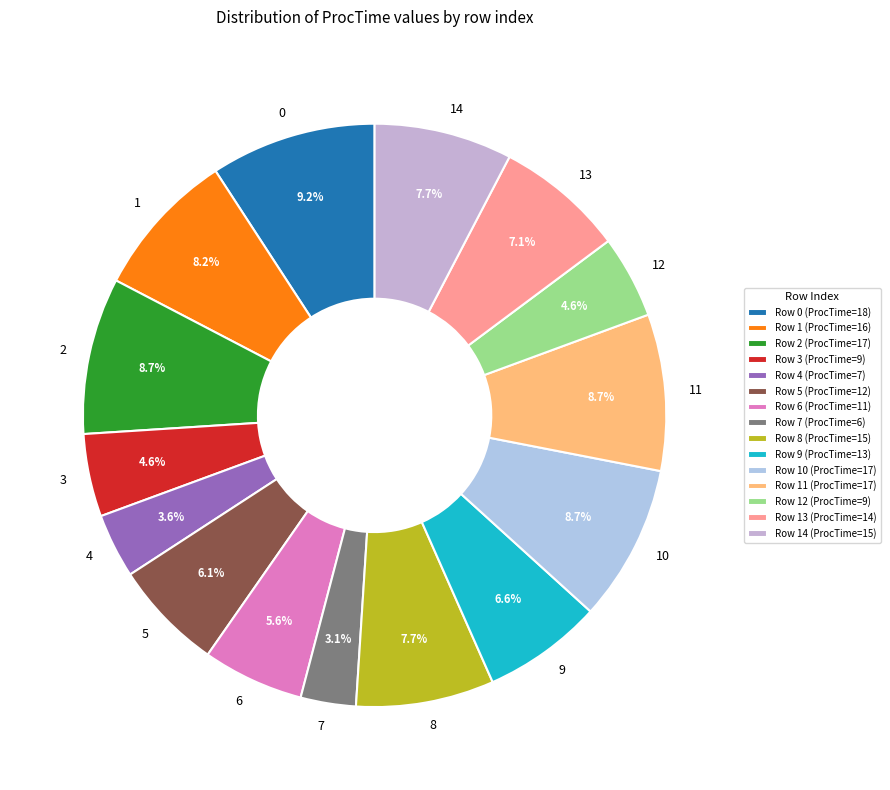

Count the number of slices in the pie.

15